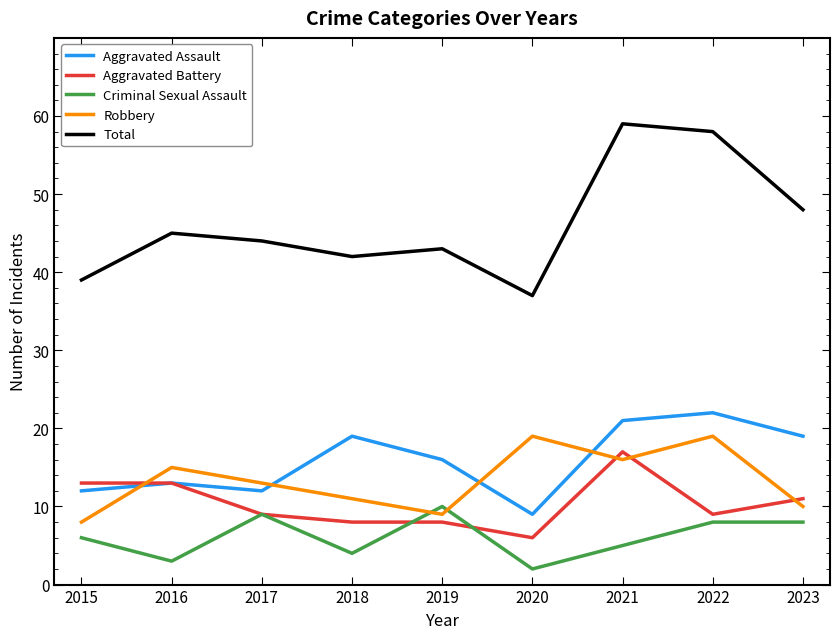

Reading left to right, what are all the values shown in this chart?

Aggravated Assault: 2015=12	2016=13	2017=12	2018=19	2019=16	2020=9	2021=21	2022=22	2023=19
Aggravated Battery: 2015=13	2016=13	2017=9	2018=8	2019=8	2020=6	2021=17	2022=9	2023=11
Criminal Sexual Assault: 2015=6	2016=3	2017=9	2018=4	2019=10	2020=2	2021=5	2022=8	2023=8
Robbery: 2015=8	2016=15	2017=13	2018=11	2019=9	2020=19	2021=16	2022=19	2023=10
Total: 2015=39	2016=45	2017=44	2018=42	2019=43	2020=37	2021=59	2022=58	2023=48